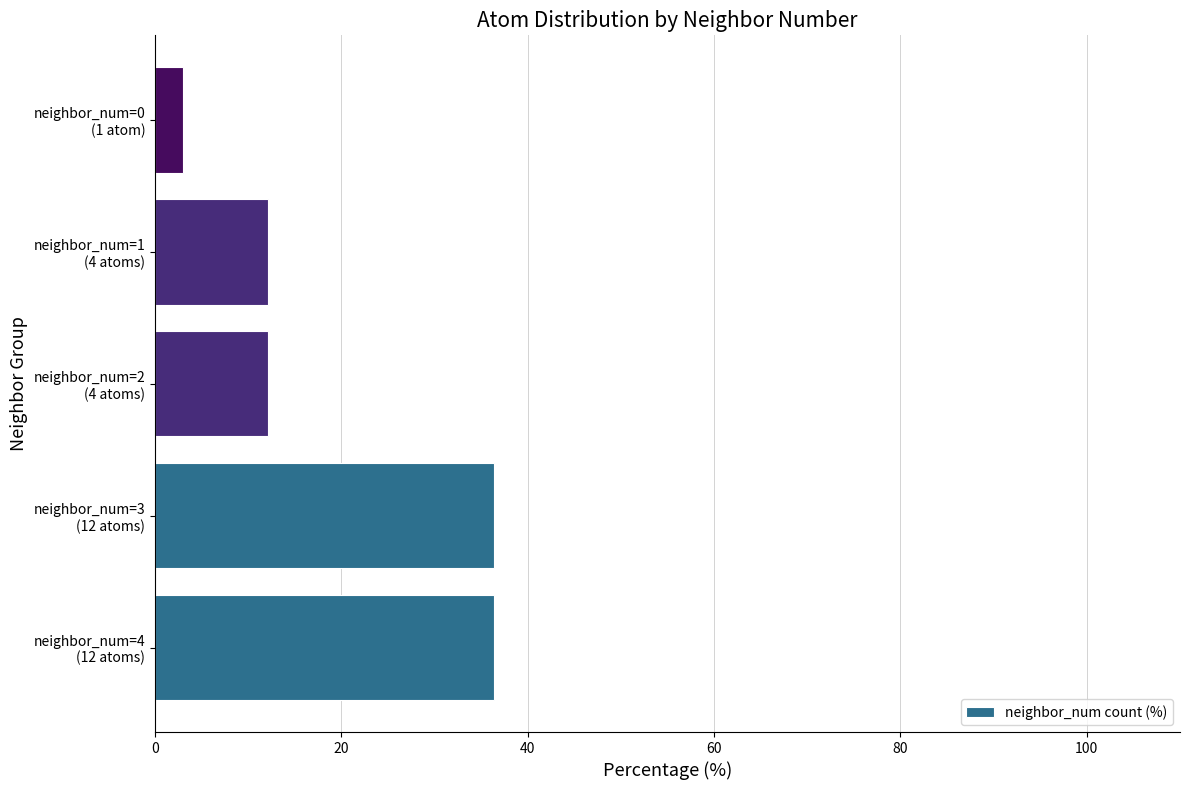

What is the average value?

20.0